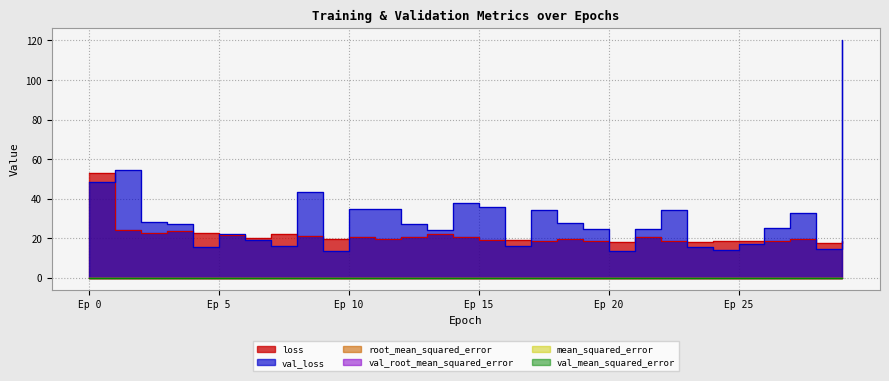

What is the value of the loss point at the 7th from the left?

19.9